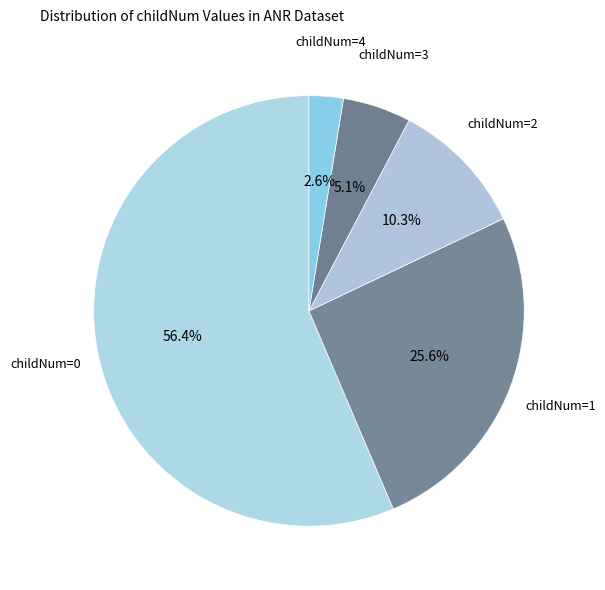

Does any single category account for the majority?

Yes